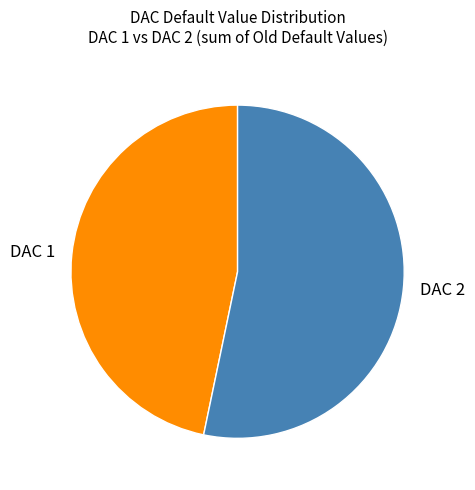

Is the sum of DAC 1 and DAC 2 greater than half?

Yes